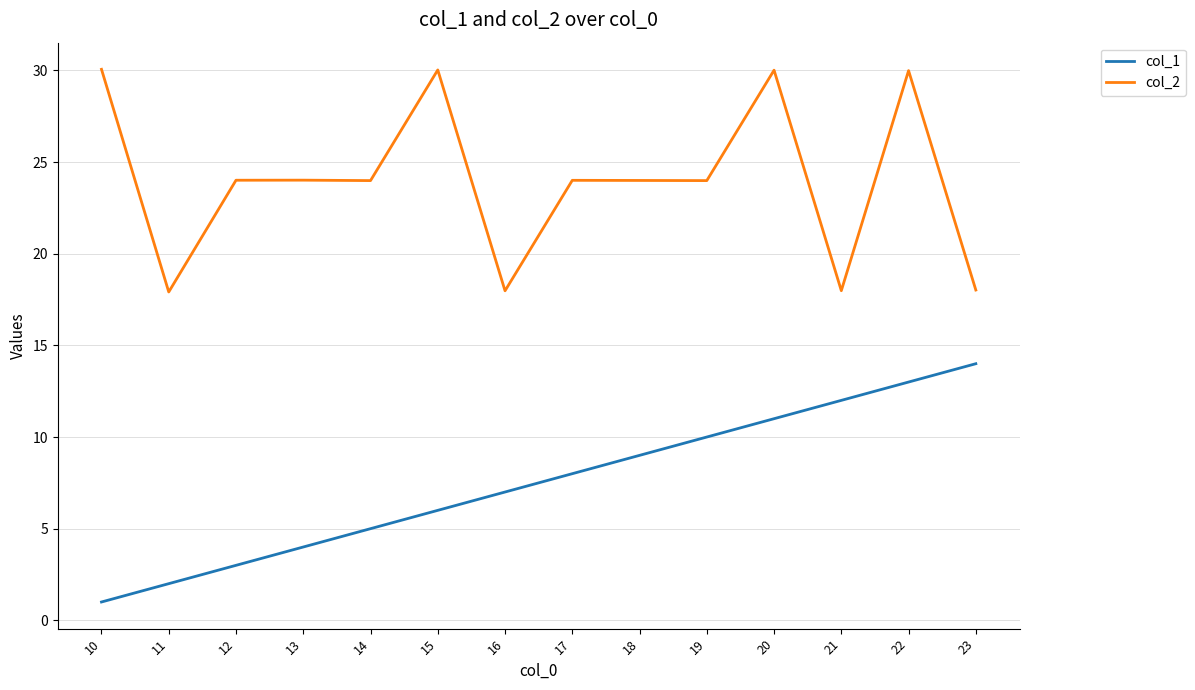

The value of col_2 at 11 is 17.9. True or false?

True